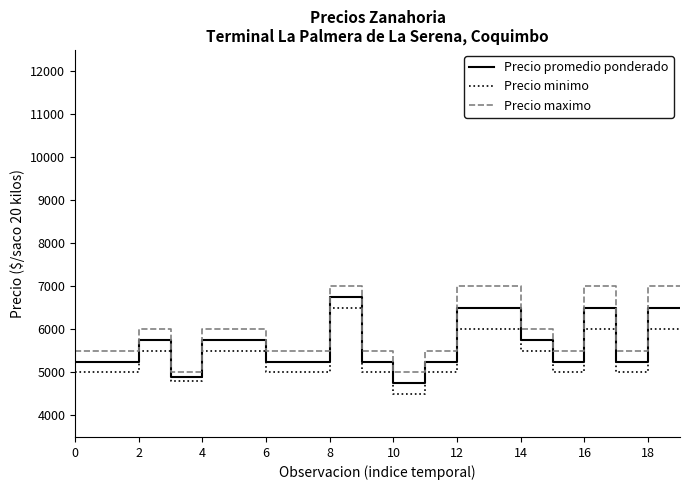

What is the highest value of the Precio promedio ponderado series?

6750